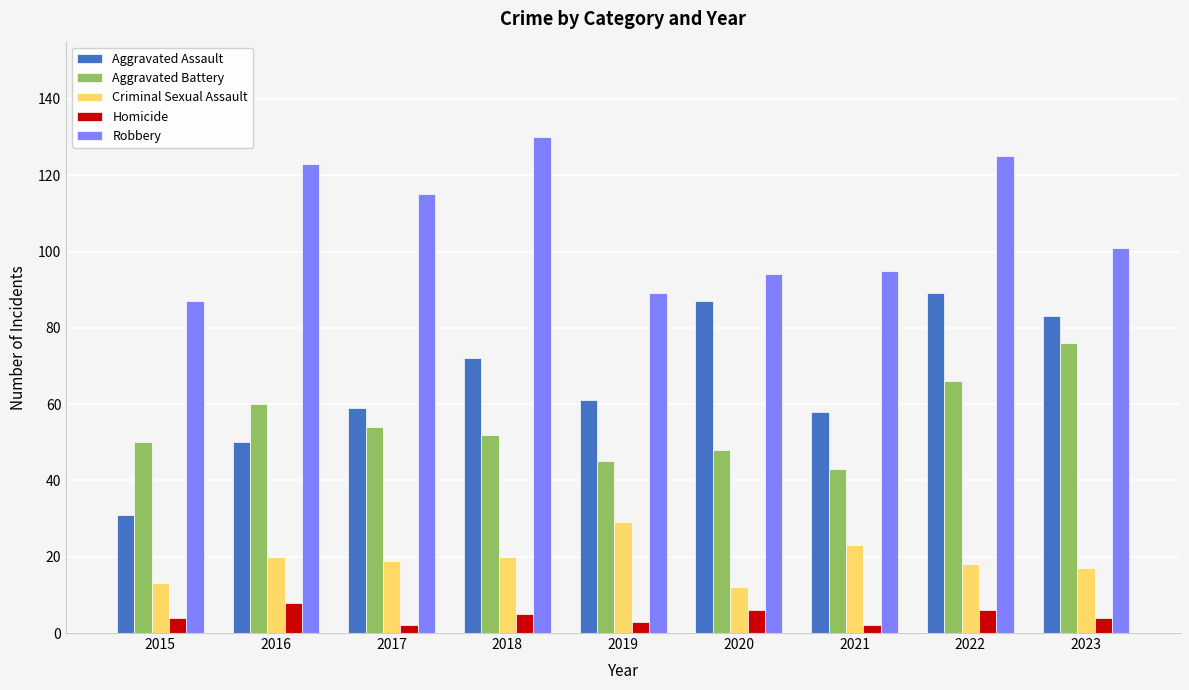

What is the difference between the second highest and minimum values in the Aggravated Battery series?

23